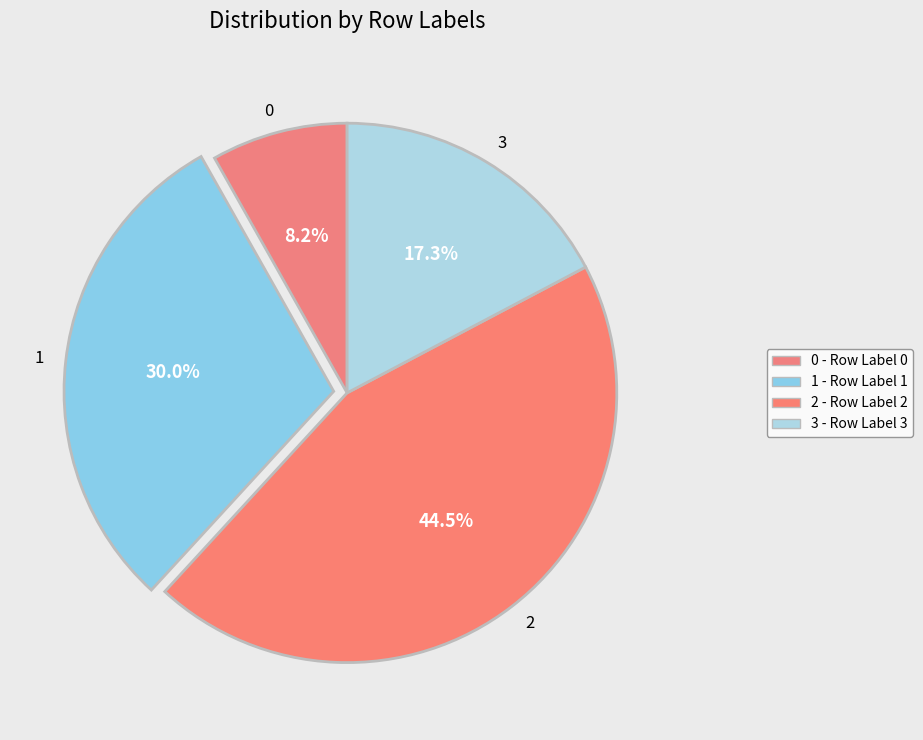

True or false: 3 accounts for 17% of the total.

True